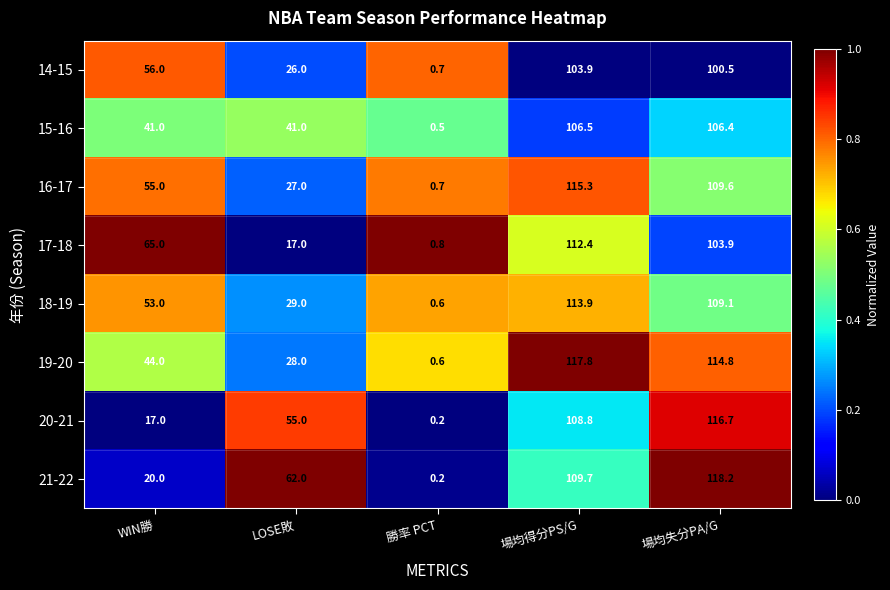

True or false: 18-19 has a value of 0.6 at 勝率 PCT.

True